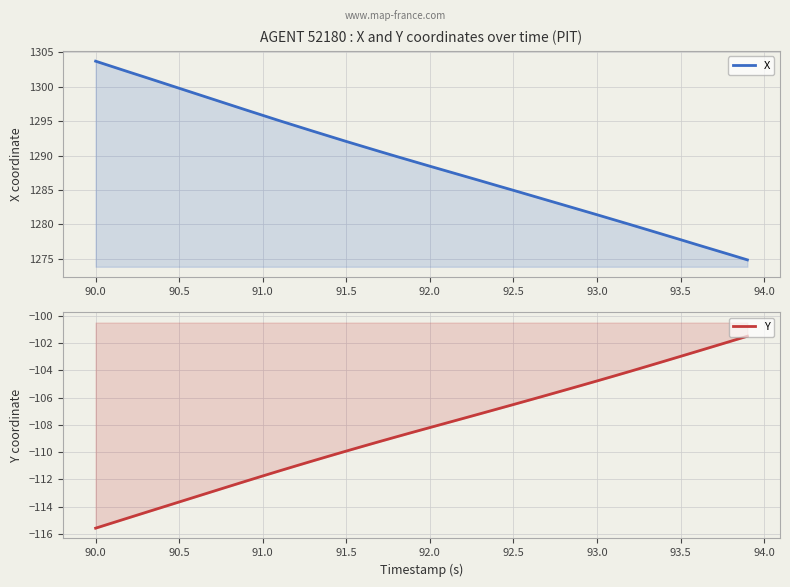

Count the number of categories in the chart.

40